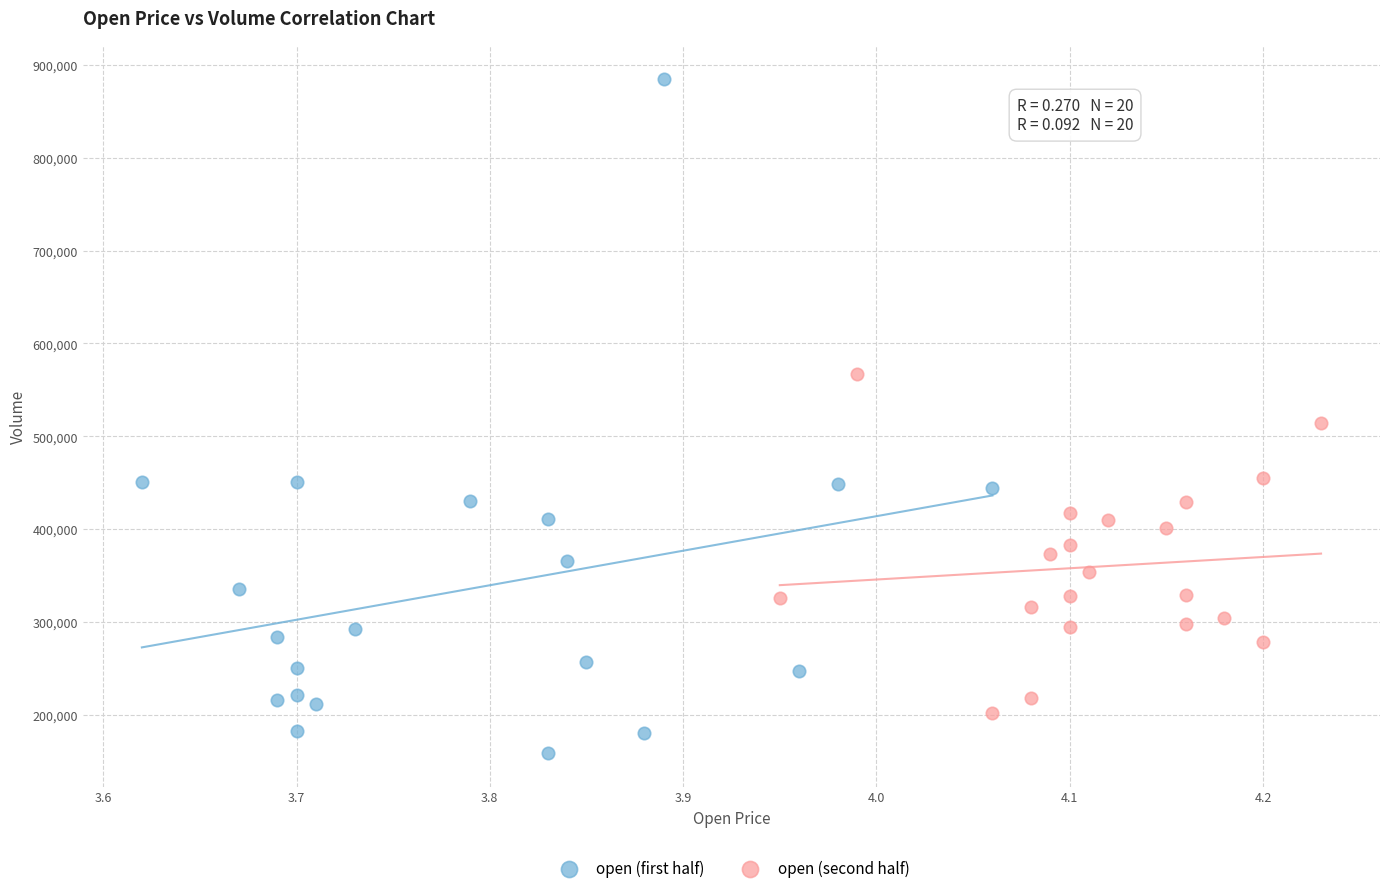

What are all the series names shown in the legend?

open (first half), open (second half)